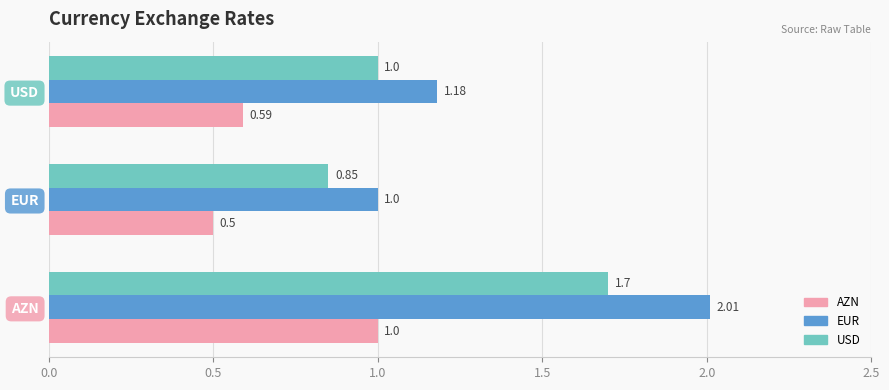

Is the value of AZN at USD greater than the value of EUR at AZN?

No